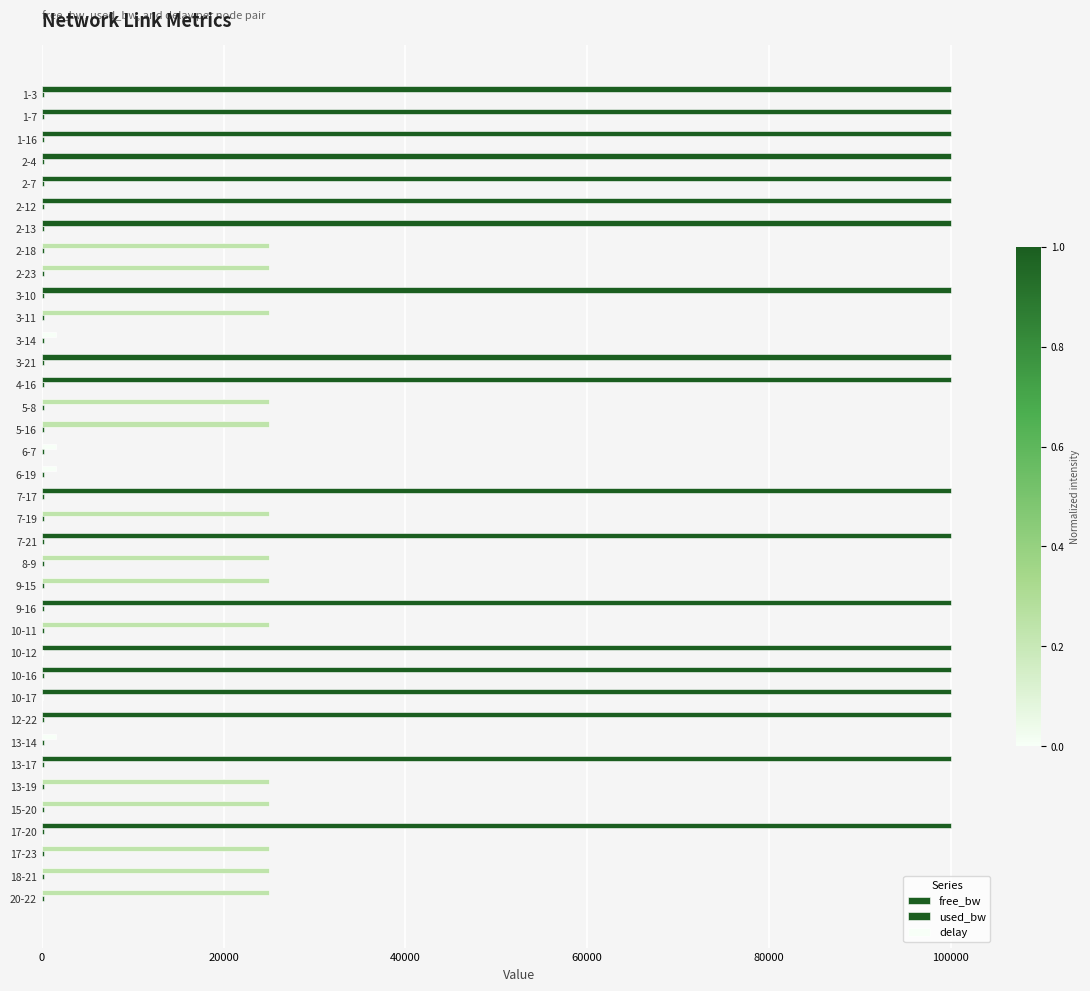

What is the difference between the maximum and second lowest values in the delay series?

2.2